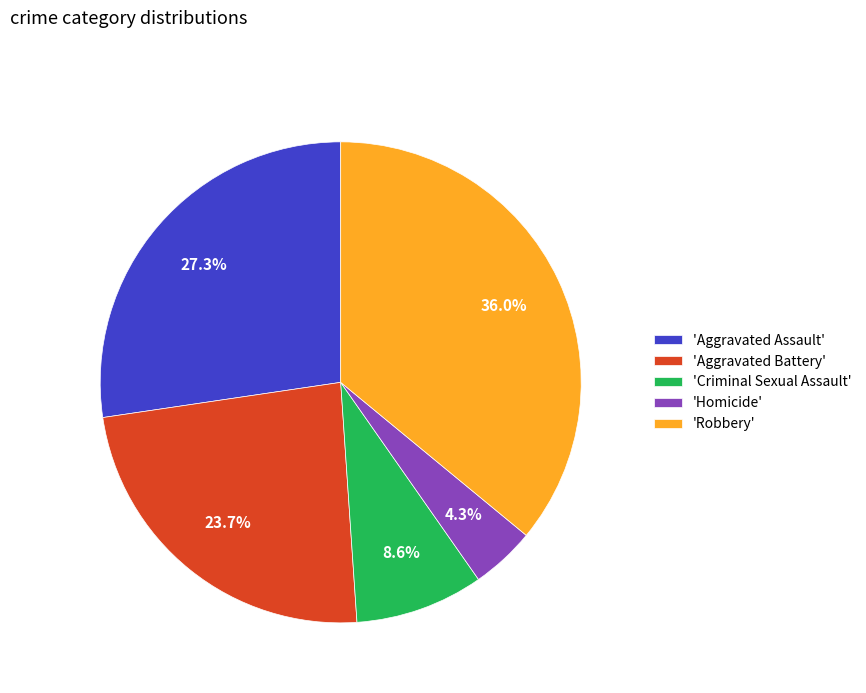

Which slice is the smallest?

'Homicide'